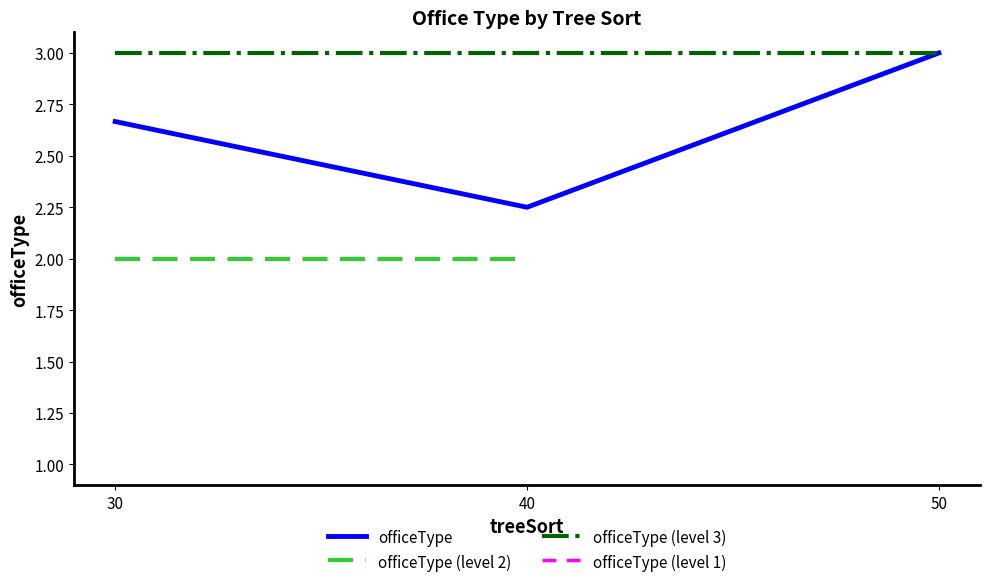

The value of officeType (level 1) at 40 is 1.0. True or false?

True